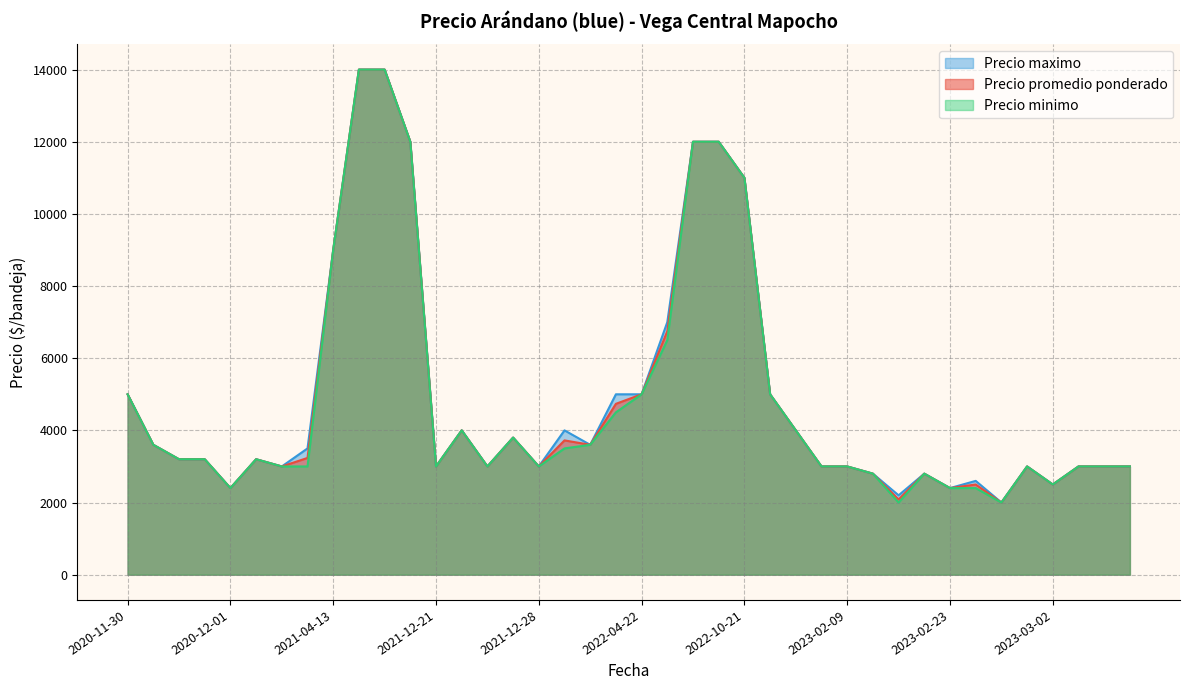

At which label does Precio promedio ponderado first exceed 3200?

2020-11-30